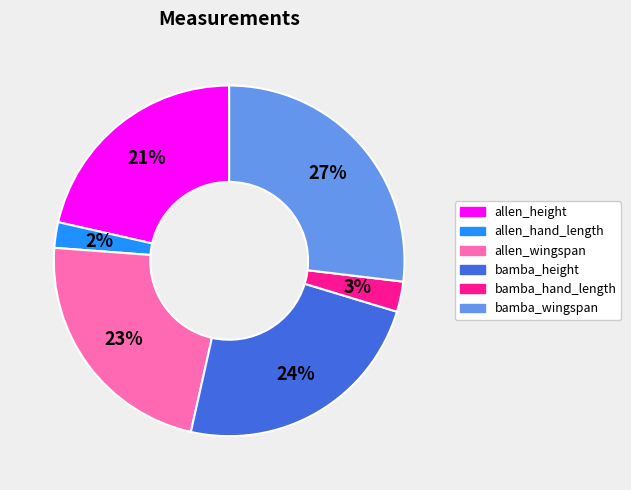

Which slice is the largest?

bamba_wingspan